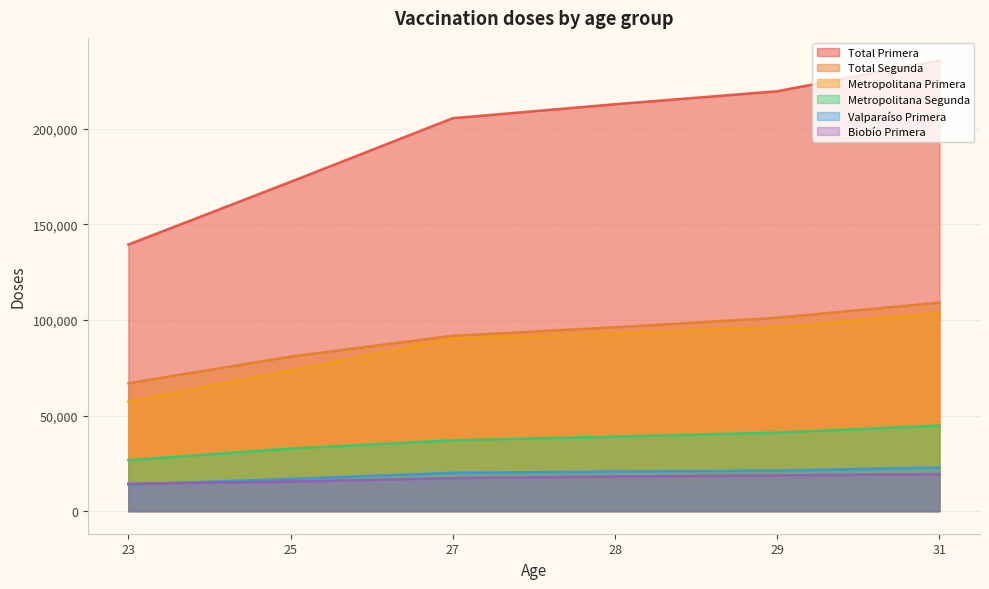

Between 23 and 28, which series saw the biggest shift?

Total Primera